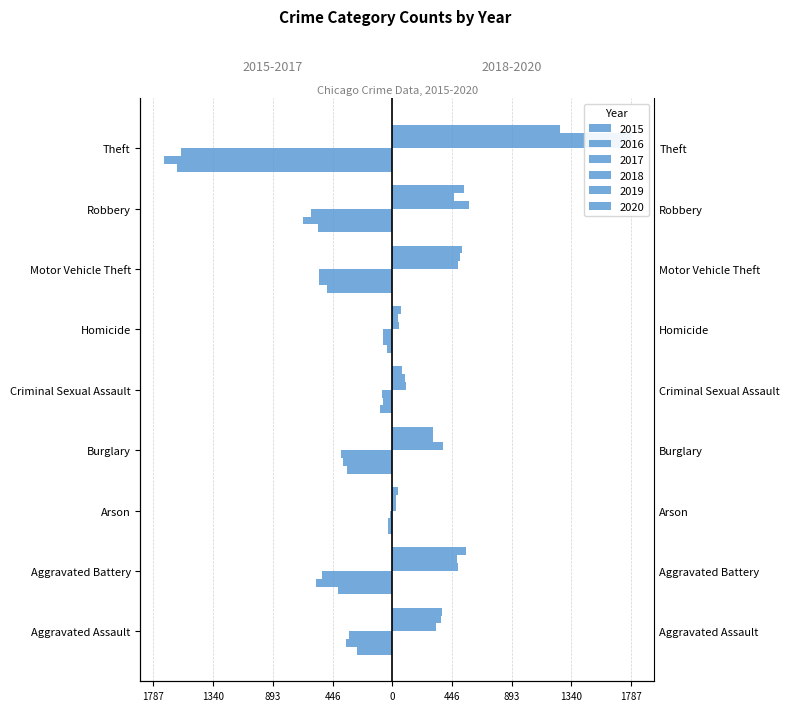

Reading left to right, list all the values displayed in this chart.

2015: -261	-405	-28	-340	-91	-41	-490	-557	-1614
2016: -345	-569	-34	-370	-69	-67	-551	-667	-1709
2017: -324	-529	-20	-386	-80	-68	-549	-605	-1579
2018: 324	489	32	377	101	48	490	571	1739
2019: 368	487	28	306	93	44	508	465	1787
2020: 376	555	44	305	76	62	524	534	1256